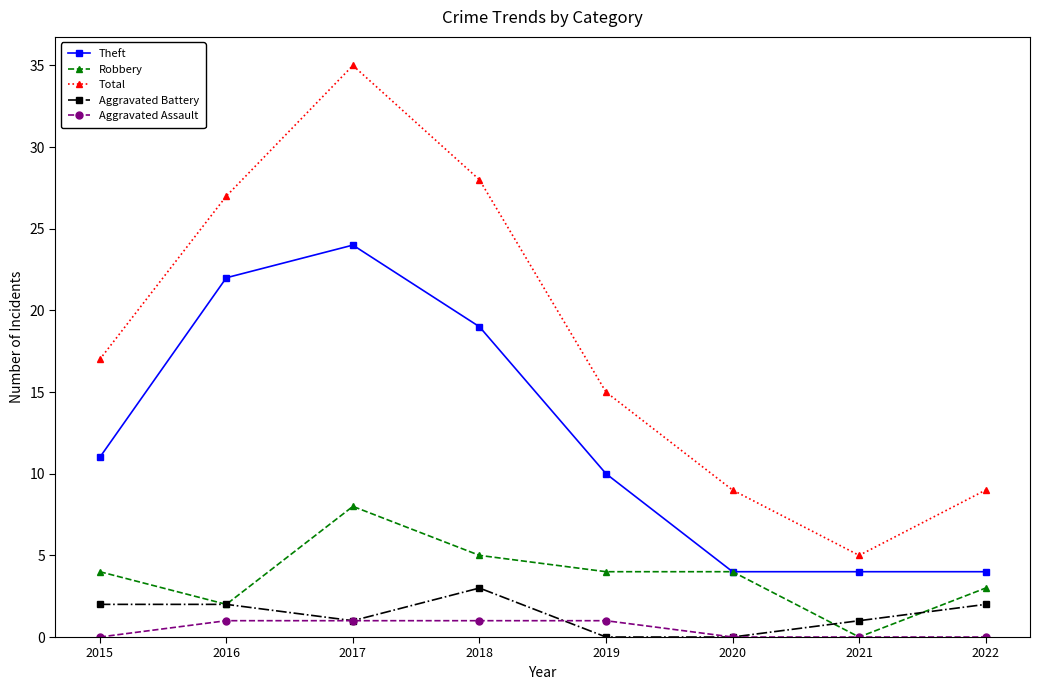

What is the maximum value shown in the chart?

35